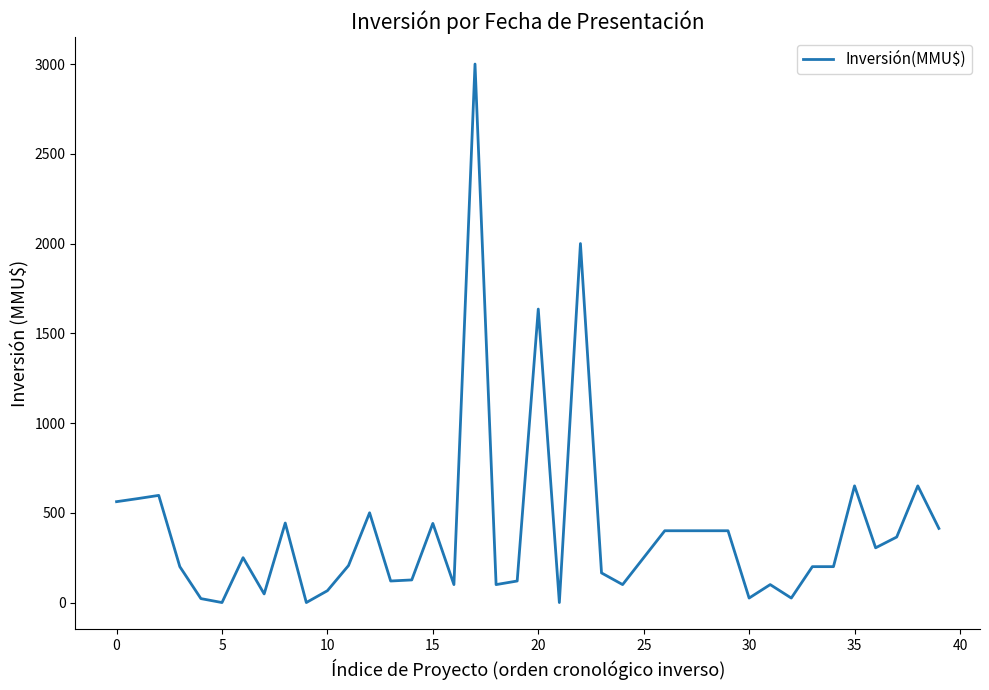

What is the greatest value displayed?

3000